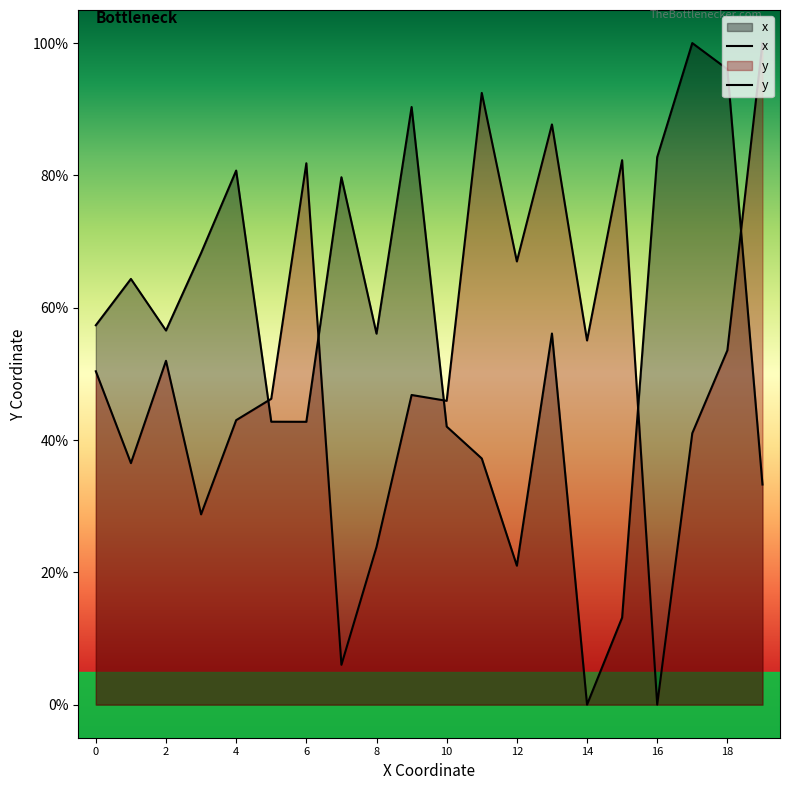

What are all the series names shown in the legend?

x, y